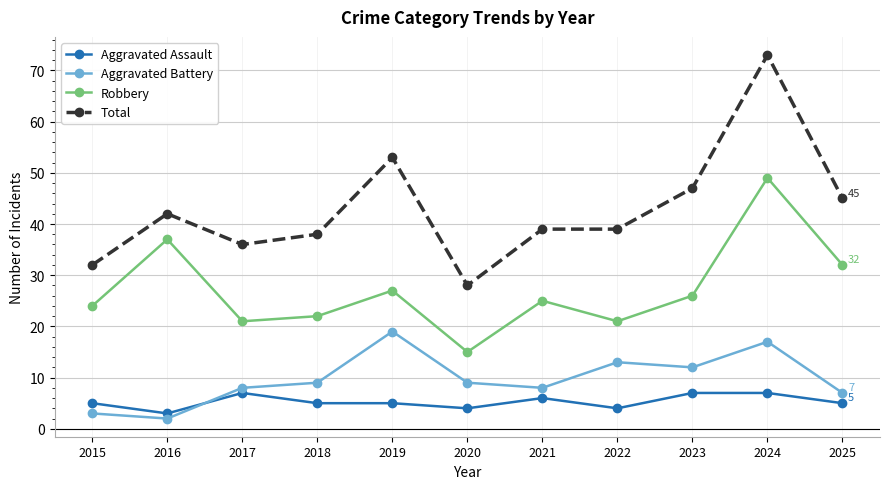

How many values in the Robbery series are below 25?

5